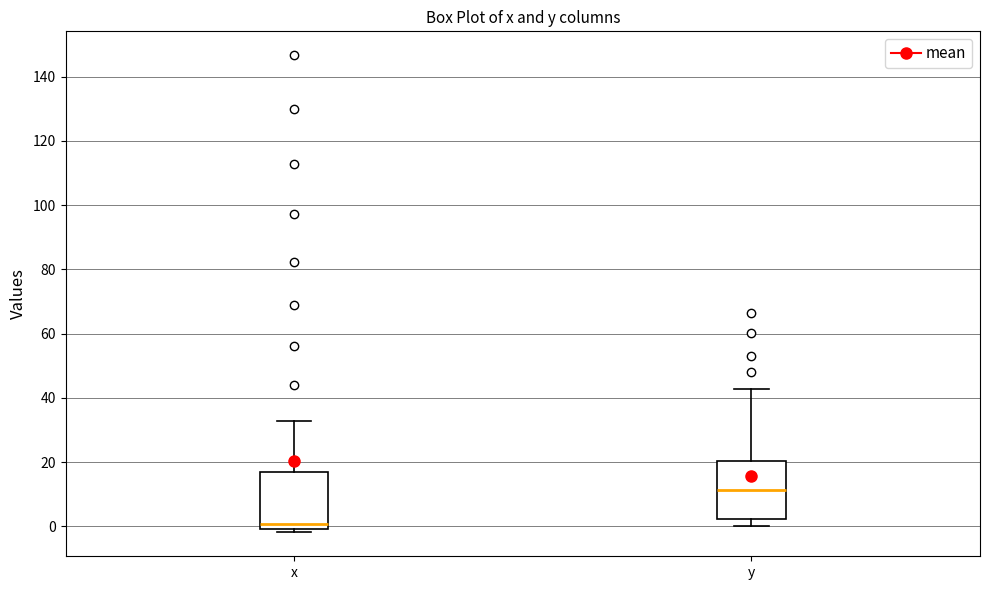

Reading left to right, transcribe this box plot: for each box, give where its median line is, the range the box spans, and where its two whiskers end, as read against the y-axis. The values are not printed on the chart, so give them approximately, as read against the axis.

x: median 0 (just above the box's lower edge), box 0 to 18, whiskers -2 to 32
y: median 12, box 2 to 20, whiskers 0 to 42